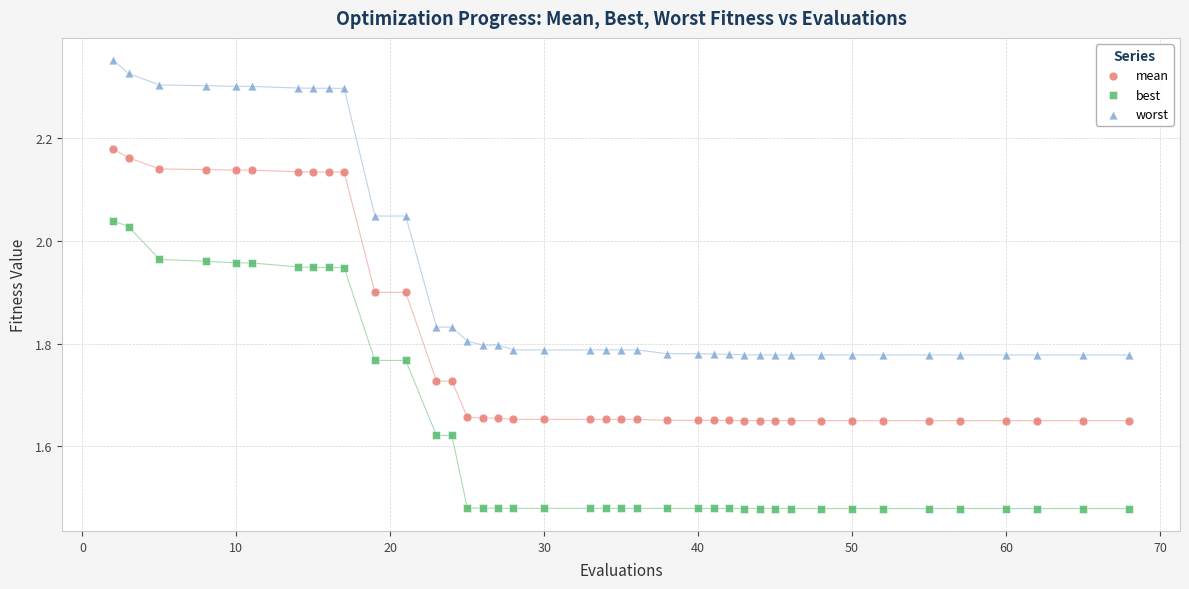

Across all data points, what is the range of Y values (max minus min)?

0.9